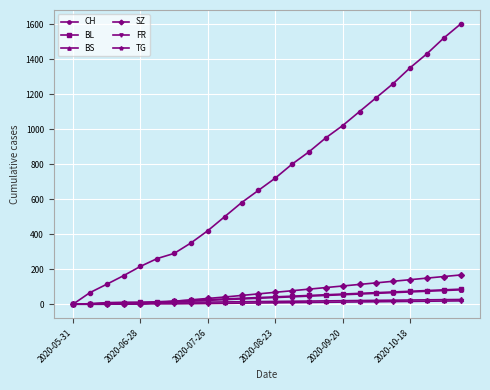

Does the chart have visible grid lines?

Yes